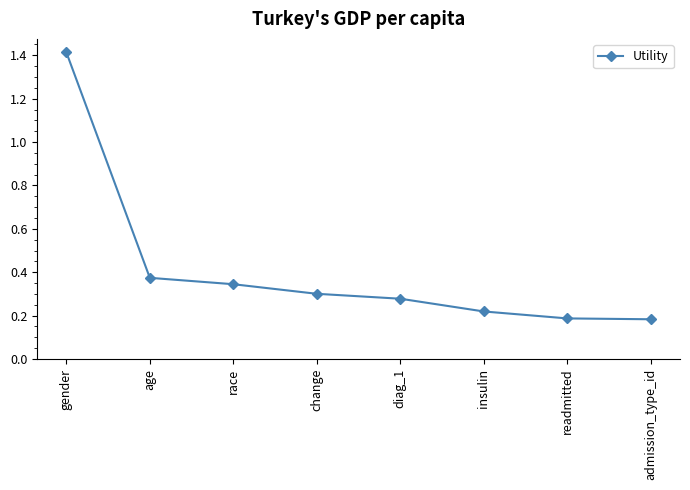

What is the maximum value shown in the chart?

1.4